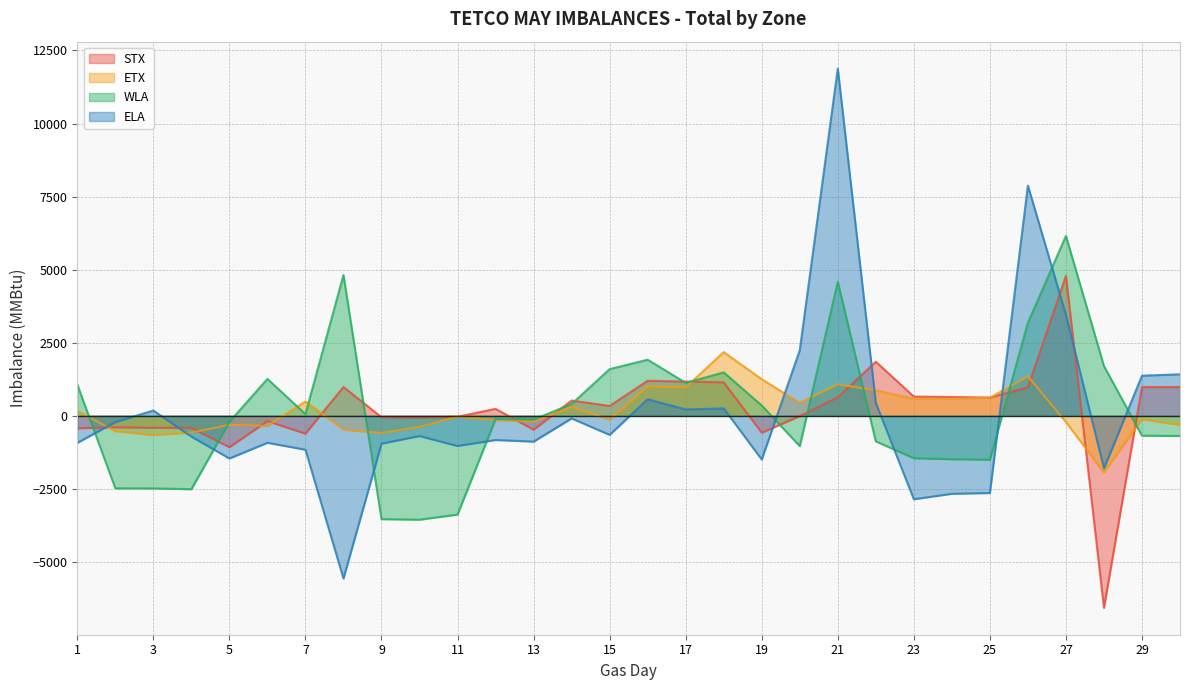

At 30, list the series in order from smallest to largest.

WLA, ETX, STX, ELA